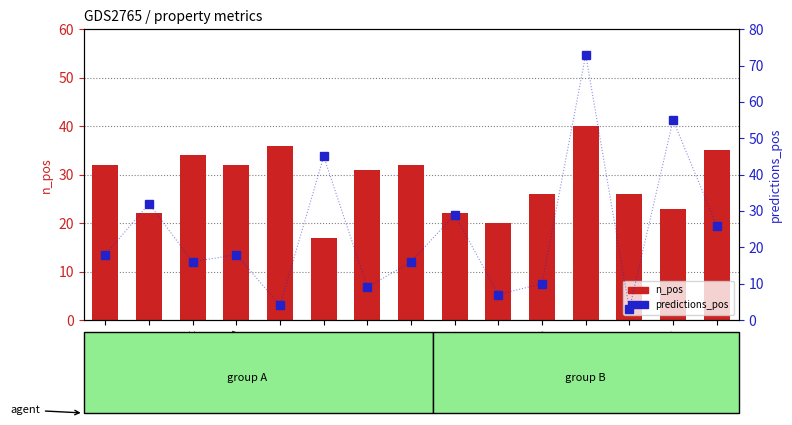

What is the maximum value for n_pos?

40